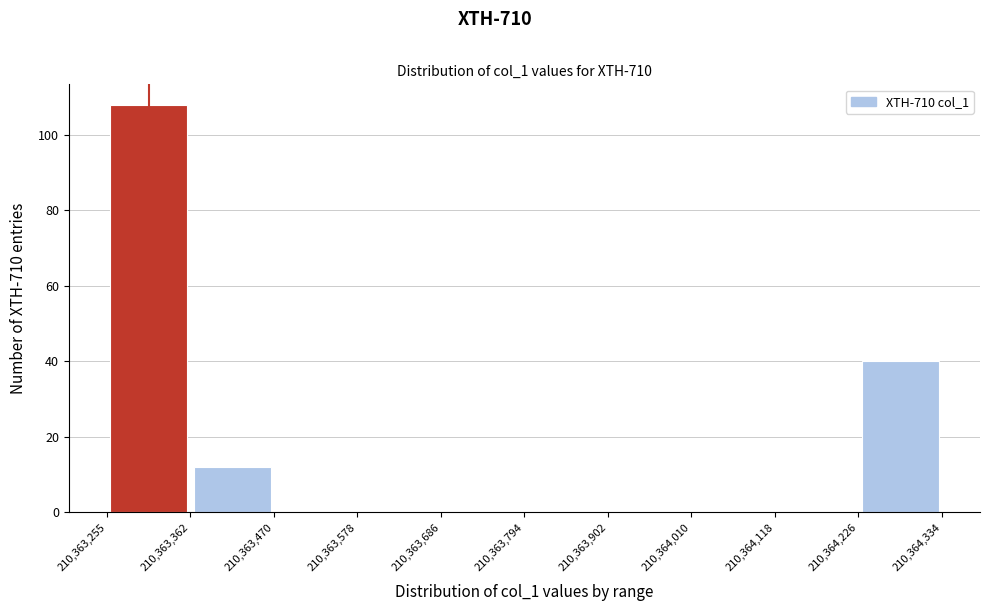

Reading left to right, transcribe this chart: for each bar, give the range it covers on the x-axis and its height. The values are not printed on the chart, so give them approximately, as read against the axis.

210,363,255 to 210,363,362: 108
210,363,362 to 210,363,470: 12
210,363,470 to 210,363,578: 0
210,363,578 to 210,363,686: 0
210,363,686 to 210,363,794: 0
210,363,794 to 210,363,902: 0
210,363,902 to 210,364,010: 0
210,364,010 to 210,364,118: 0
210,364,118 to 210,364,226: 0
210,364,226 to 210,364,334: 40